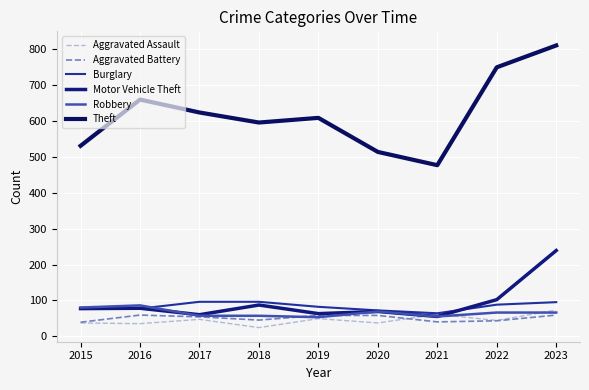

In Motor Vehicle Theft, how many points are higher than both neighbors (excluding endpoints)?

3